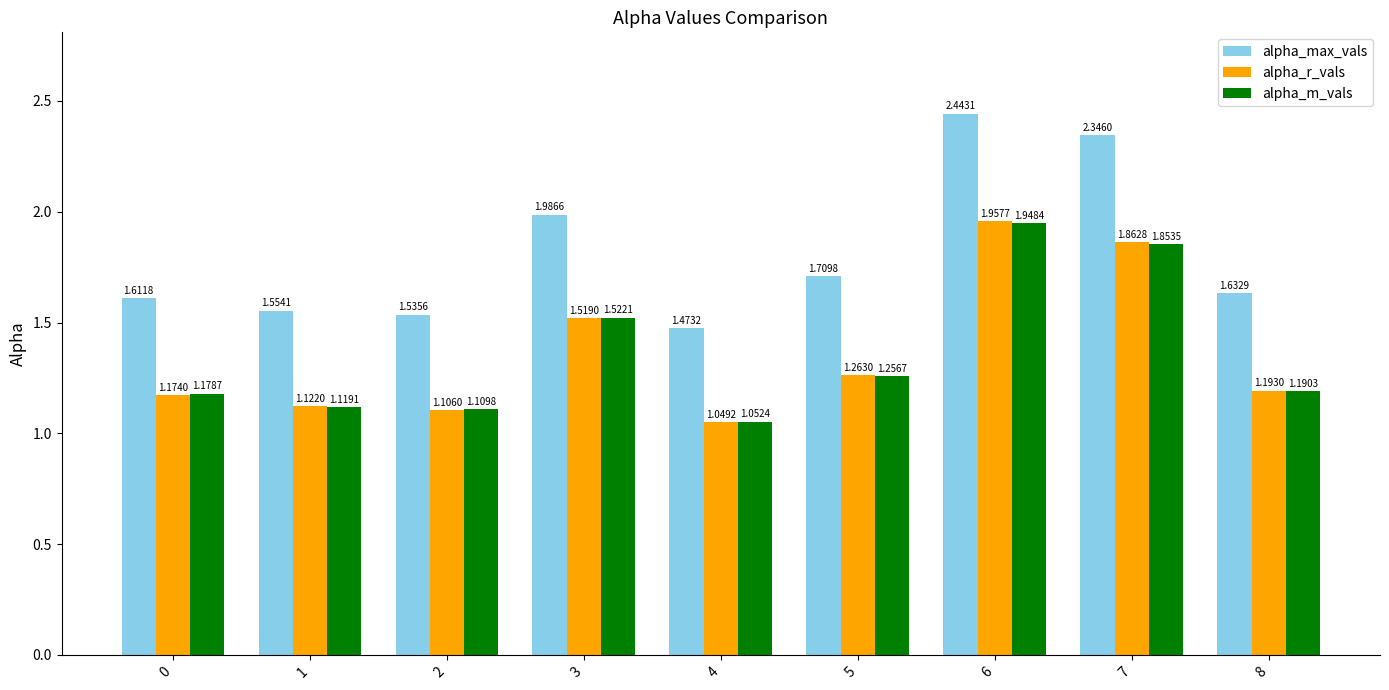

Which series has the widest spread of values?

alpha_max_vals